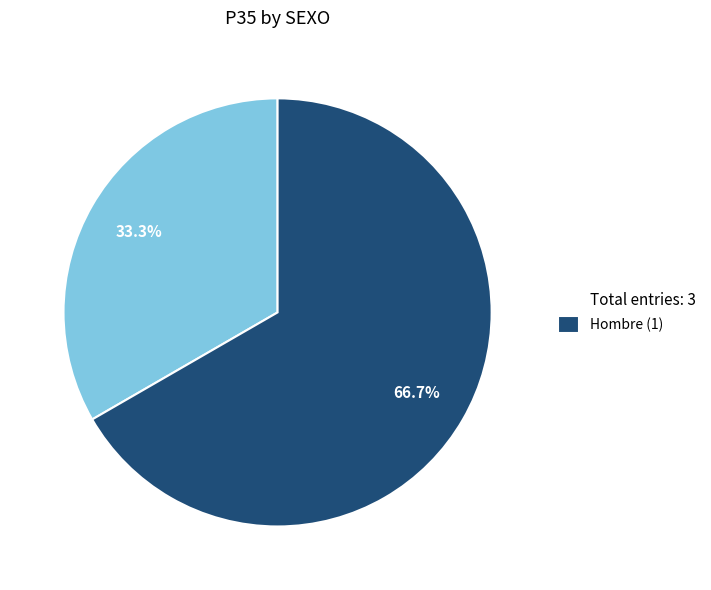

To the nearest percent, what is the difference between the largest and smallest slice percentages?

33%